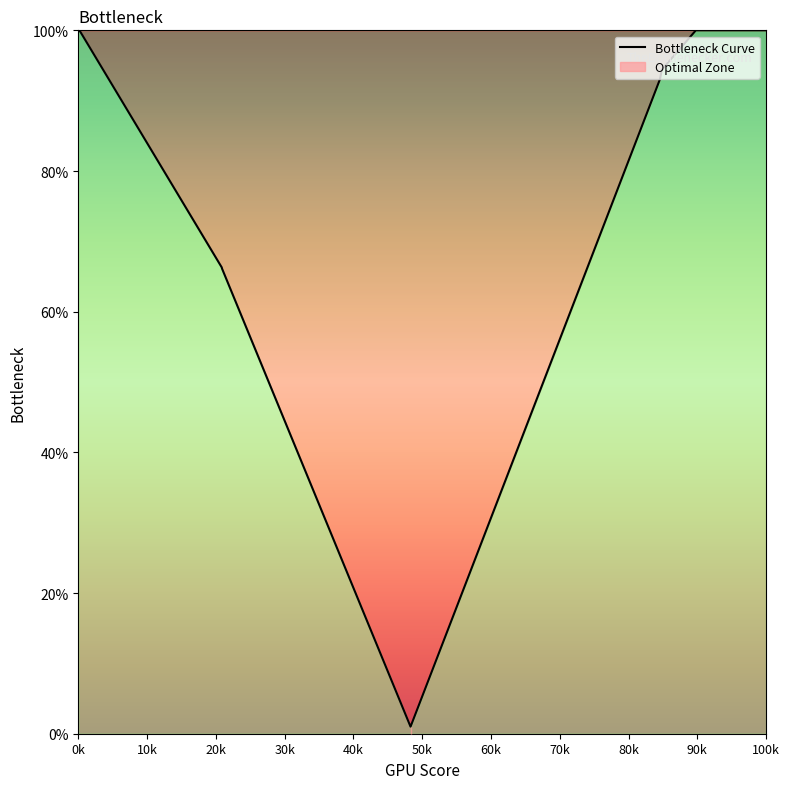

What is the maximum value for Bottleneck Curve?

100.0